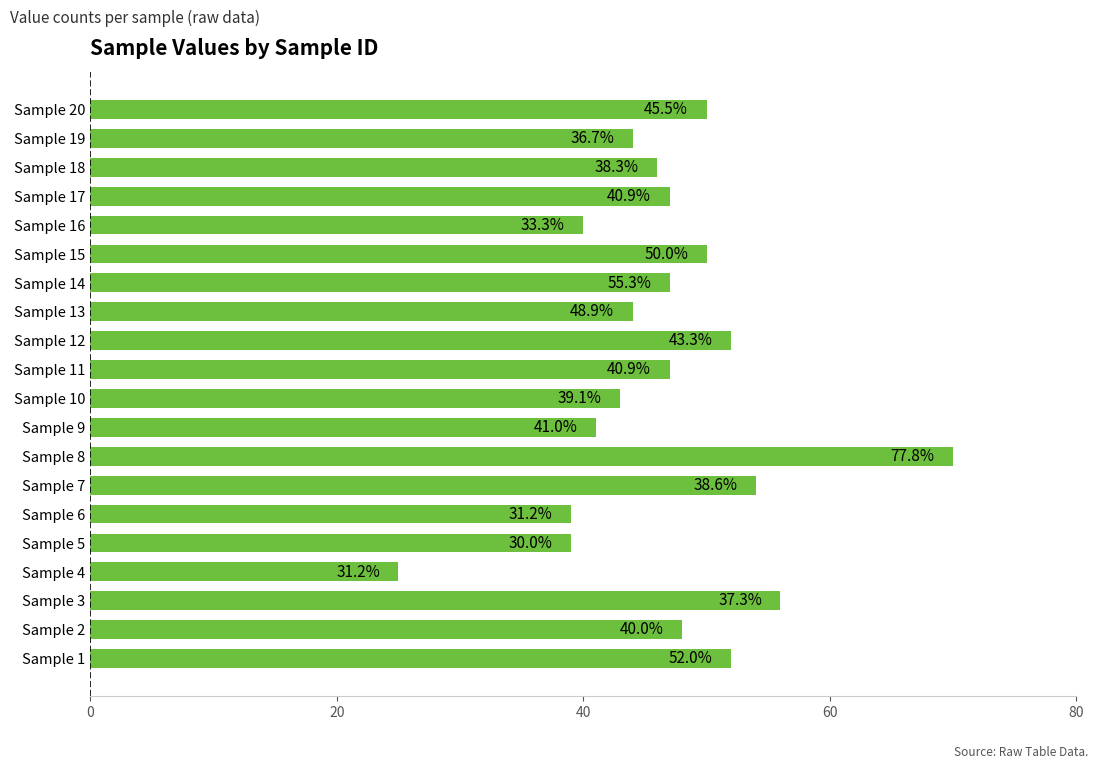

What is the difference between the maximum and minimum values?

45